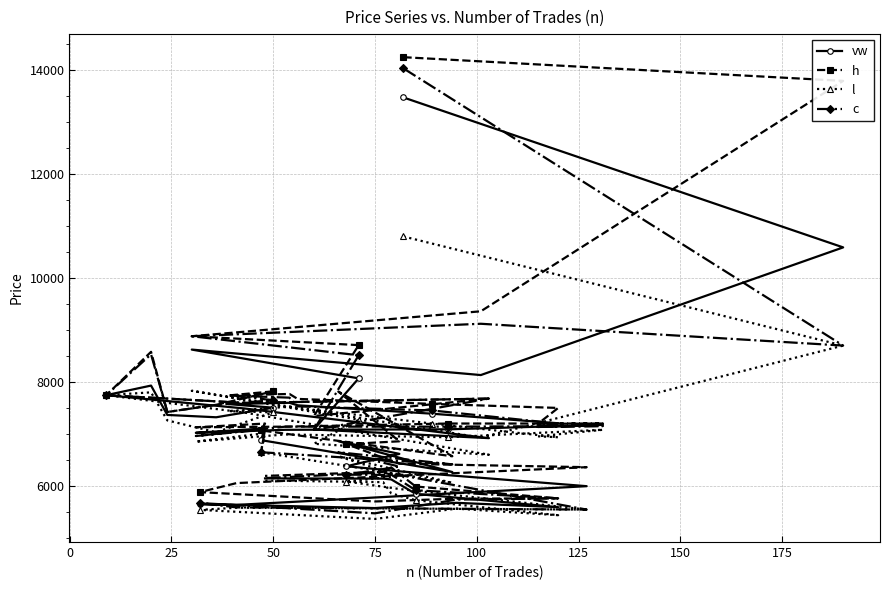

Rank the series at 75 from lowest to highest value.

l, c, vw, h